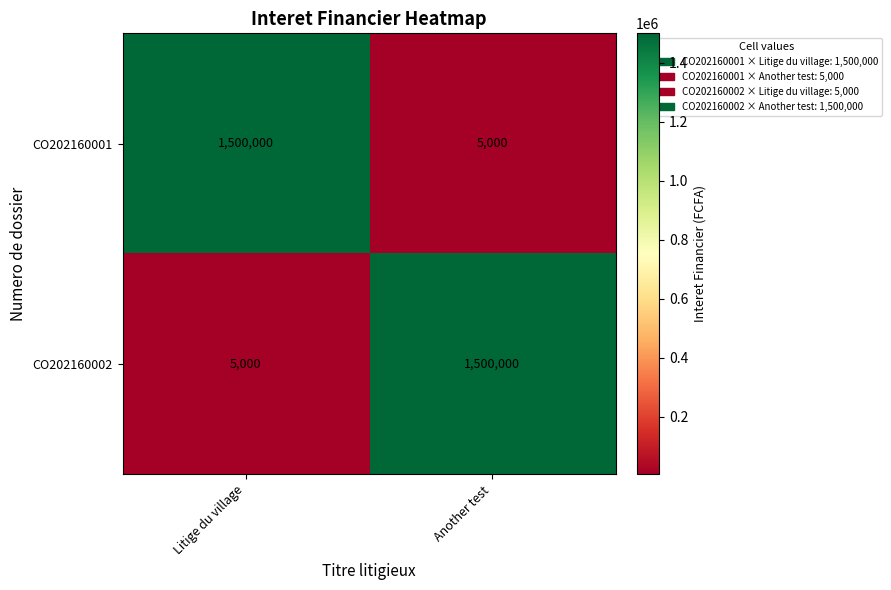

How many values in the CO202160002 series are below 1500000?

1